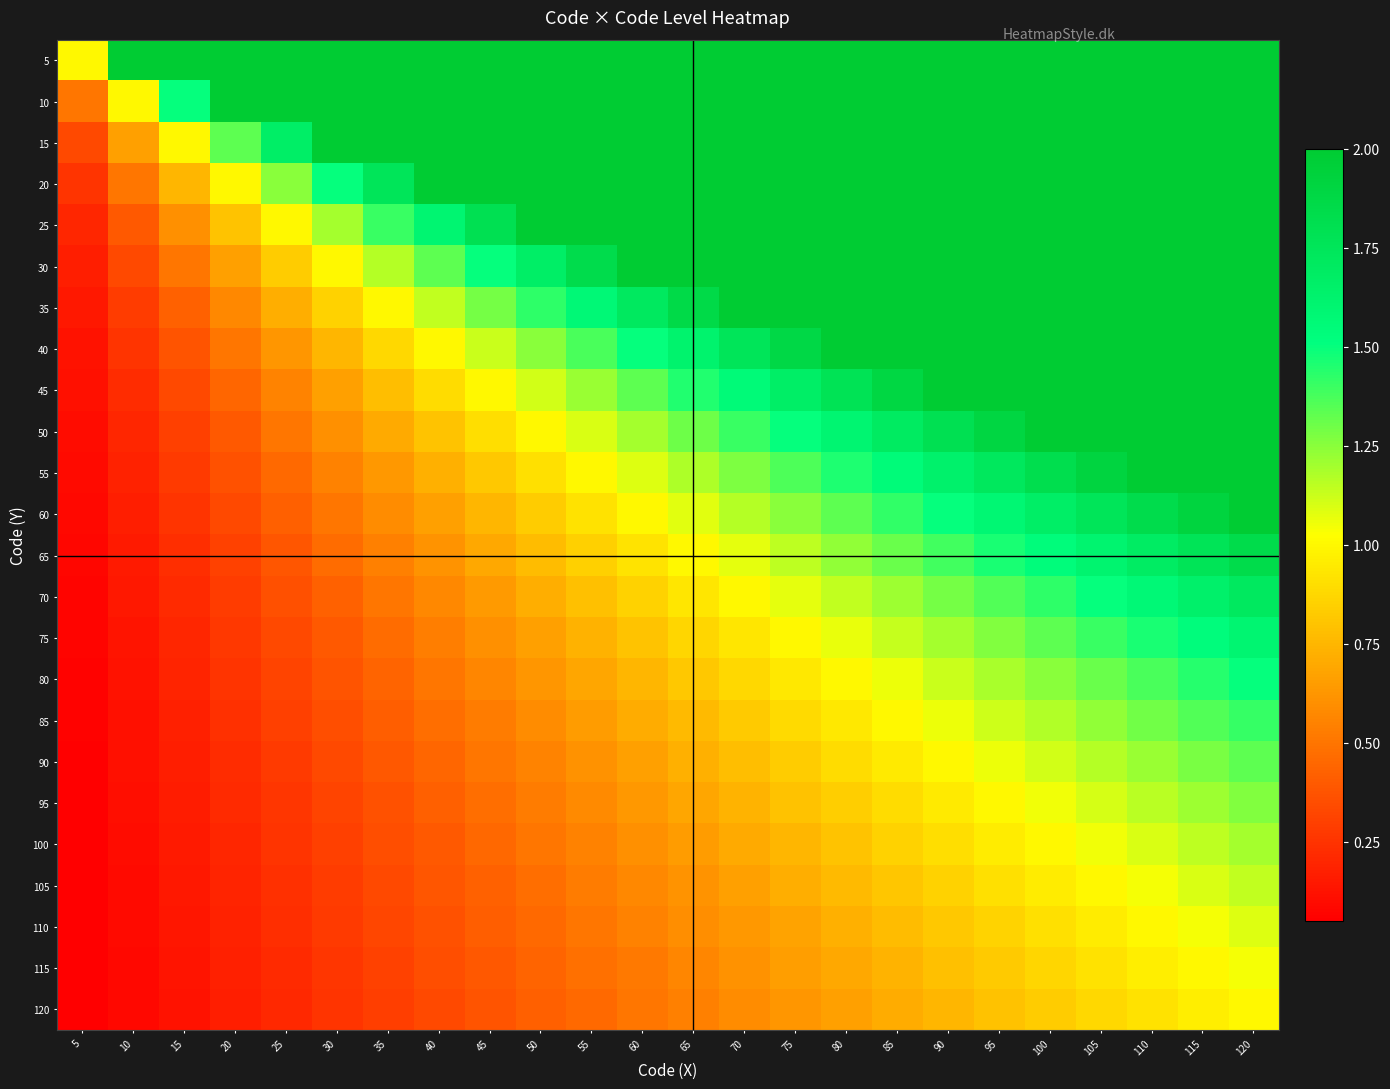

Reading left to right, extract all data points from this chart.

5: 5=1.0	10=2.0	15=3.0	20=4.0	25=5.0	30=6.0	35=7.0	40=8.0	45=9.0	50=10.0	55=11.0	60=12.0	65=13.0	70=14.0	75=15.0	80=16.0	85=17.0	90=18.0	95=19.0	100=20.0	105=21.0	110=22.0	115=23.0	120=24.0
10: 5=0.5	10=1.0	15=1.5	20=2.0	25=2.5	30=3.0	35=3.5	40=4.0	45=4.5	50=5.0	55=5.5	60=6.0	65=6.5	70=7.0	75=7.5	80=8.0	85=8.5	90=9.0	95=9.5	100=10.0	105=10.5	110=11.0	115=11.5	120=12.0
15: 5=0.3	10=0.7	15=1.0	20=1.3	25=1.7	30=2.0	35=2.3	40=2.7	45=3.0	50=3.3	55=3.7	60=4.0	65=4.3	70=4.7	75=5.0	80=5.3	85=5.7	90=6.0	95=6.3	100=6.7	105=7.0	110=7.3	115=7.7	120=8.0
20: 5=0.2	10=0.5	15=0.8	20=1.0	25=1.2	30=1.5	35=1.8	40=2.0	45=2.2	50=2.5	55=2.8	60=3.0	65=3.2	70=3.5	75=3.8	80=4.0	85=4.2	90=4.5	95=4.8	100=5.0	105=5.2	110=5.5	115=5.8	120=6.0
25: 5=0.2	10=0.4	15=0.6	20=0.8	25=1.0	30=1.2	35=1.4	40=1.6	45=1.8	50=2.0	55=2.2	60=2.4	65=2.6	70=2.8	75=3.0	80=3.2	85=3.4	90=3.6	95=3.8	100=4.0	105=4.2	110=4.4	115=4.6	120=4.8
30: 5=0.2	10=0.3	15=0.5	20=0.7	25=0.8	30=1.0	35=1.2	40=1.3	45=1.5	50=1.7	55=1.8	60=2.0	65=2.2	70=2.3	75=2.5	80=2.7	85=2.8	90=3.0	95=3.2	100=3.3	105=3.5	110=3.7	115=3.8	120=4.0
35: 5=0.1	10=0.3	15=0.4	20=0.6	25=0.7	30=0.9	35=1.0	40=1.1	45=1.3	50=1.4	55=1.6	60=1.7	65=1.9	70=2.0	75=2.1	80=2.3	85=2.4	90=2.6	95=2.7	100=2.9	105=3.0	110=3.1	115=3.3	120=3.4
40: 5=0.1	10=0.2	15=0.4	20=0.5	25=0.6	30=0.8	35=0.9	40=1.0	45=1.1	50=1.2	55=1.4	60=1.5	65=1.6	70=1.8	75=1.9	80=2.0	85=2.1	90=2.2	95=2.4	100=2.5	105=2.6	110=2.8	115=2.9	120=3.0
45: 5=0.1	10=0.2	15=0.3	20=0.4	25=0.6	30=0.7	35=0.8	40=0.9	45=1.0	50=1.1	55=1.2	60=1.3	65=1.4	70=1.6	75=1.7	80=1.8	85=1.9	90=2.0	95=2.1	100=2.2	105=2.3	110=2.4	115=2.6	120=2.7
50: 5=0.1	10=0.2	15=0.3	20=0.4	25=0.5	30=0.6	35=0.7	40=0.8	45=0.9	50=1.0	55=1.1	60=1.2	65=1.3	70=1.4	75=1.5	80=1.6	85=1.7	90=1.8	95=1.9	100=2.0	105=2.1	110=2.2	115=2.3	120=2.4
55: 5=0.1	10=0.2	15=0.3	20=0.4	25=0.5	30=0.5	35=0.6	40=0.7	45=0.8	50=0.9	55=1.0	60=1.1	65=1.2	70=1.3	75=1.4	80=1.5	85=1.5	90=1.6	95=1.7	100=1.8	105=1.9	110=2.0	115=2.1	120=2.2
60: 5=0.1	10=0.2	15=0.2	20=0.3	25=0.4	30=0.5	35=0.6	40=0.7	45=0.8	50=0.8	55=0.9	60=1.0	65=1.1	70=1.2	75=1.2	80=1.3	85=1.4	90=1.5	95=1.6	100=1.7	105=1.8	110=1.8	115=1.9	120=2.0
65: 5=0.1	10=0.2	15=0.2	20=0.3	25=0.4	30=0.5	35=0.5	40=0.6	45=0.7	50=0.8	55=0.8	60=0.9	65=1.0	70=1.1	75=1.2	80=1.2	85=1.3	90=1.4	95=1.5	100=1.5	105=1.6	110=1.7	115=1.8	120=1.8
70: 5=0.1	10=0.1	15=0.2	20=0.3	25=0.4	30=0.4	35=0.5	40=0.6	45=0.6	50=0.7	55=0.8	60=0.9	65=0.9	70=1.0	75=1.1	80=1.1	85=1.2	90=1.3	95=1.4	100=1.4	105=1.5	110=1.6	115=1.6	120=1.7
75: 5=0.1	10=0.1	15=0.2	20=0.3	25=0.3	30=0.4	35=0.5	40=0.5	45=0.6	50=0.7	55=0.7	60=0.8	65=0.9	70=0.9	75=1.0	80=1.1	85=1.1	90=1.2	95=1.3	100=1.3	105=1.4	110=1.5	115=1.5	120=1.6
80: 5=0.1	10=0.1	15=0.2	20=0.2	25=0.3	30=0.4	35=0.4	40=0.5	45=0.6	50=0.6	55=0.7	60=0.8	65=0.8	70=0.9	75=0.9	80=1.0	85=1.1	90=1.1	95=1.2	100=1.2	105=1.3	110=1.4	115=1.4	120=1.5
85: 5=0.1	10=0.1	15=0.2	20=0.2	25=0.3	30=0.4	35=0.4	40=0.5	45=0.5	50=0.6	55=0.6	60=0.7	65=0.8	70=0.8	75=0.9	80=0.9	85=1.0	90=1.1	95=1.1	100=1.2	105=1.2	110=1.3	115=1.4	120=1.4
90: 5=0.1	10=0.1	15=0.2	20=0.2	25=0.3	30=0.3	35=0.4	40=0.4	45=0.5	50=0.6	55=0.6	60=0.7	65=0.7	70=0.8	75=0.8	80=0.9	85=0.9	90=1.0	95=1.1	100=1.1	105=1.2	110=1.2	115=1.3	120=1.3
95: 5=0.1	10=0.1	15=0.2	20=0.2	25=0.3	30=0.3	35=0.4	40=0.4	45=0.5	50=0.5	55=0.6	60=0.6	65=0.7	70=0.7	75=0.8	80=0.8	85=0.9	90=0.9	95=1.0	100=1.1	105=1.1	110=1.2	115=1.2	120=1.3
100: 5=0.1	10=0.1	15=0.1	20=0.2	25=0.2	30=0.3	35=0.3	40=0.4	45=0.5	50=0.5	55=0.6	60=0.6	65=0.7	70=0.7	75=0.8	80=0.8	85=0.8	90=0.9	95=0.9	100=1.0	105=1.1	110=1.1	115=1.1	120=1.2
105: 5=0.0	10=0.1	15=0.1	20=0.2	25=0.2	30=0.3	35=0.3	40=0.4	45=0.4	50=0.5	55=0.5	60=0.6	65=0.6	70=0.7	75=0.7	80=0.8	85=0.8	90=0.9	95=0.9	100=1.0	105=1.0	110=1.0	115=1.1	120=1.1
110: 5=0.0	10=0.1	15=0.1	20=0.2	25=0.2	30=0.3	35=0.3	40=0.4	45=0.4	50=0.5	55=0.5	60=0.5	65=0.6	70=0.6	75=0.7	80=0.7	85=0.8	90=0.8	95=0.9	100=0.9	105=1.0	110=1.0	115=1.0	120=1.1
115: 5=0.0	10=0.1	15=0.1	20=0.2	25=0.2	30=0.3	35=0.3	40=0.3	45=0.4	50=0.4	55=0.5	60=0.5	65=0.6	70=0.6	75=0.7	80=0.7	85=0.7	90=0.8	95=0.8	100=0.9	105=0.9	110=1.0	115=1.0	120=1.0
120: 5=0.0	10=0.1	15=0.1	20=0.2	25=0.2	30=0.2	35=0.3	40=0.3	45=0.4	50=0.4	55=0.5	60=0.5	65=0.5	70=0.6	75=0.6	80=0.7	85=0.7	90=0.8	95=0.8	100=0.8	105=0.9	110=0.9	115=1.0	120=1.0